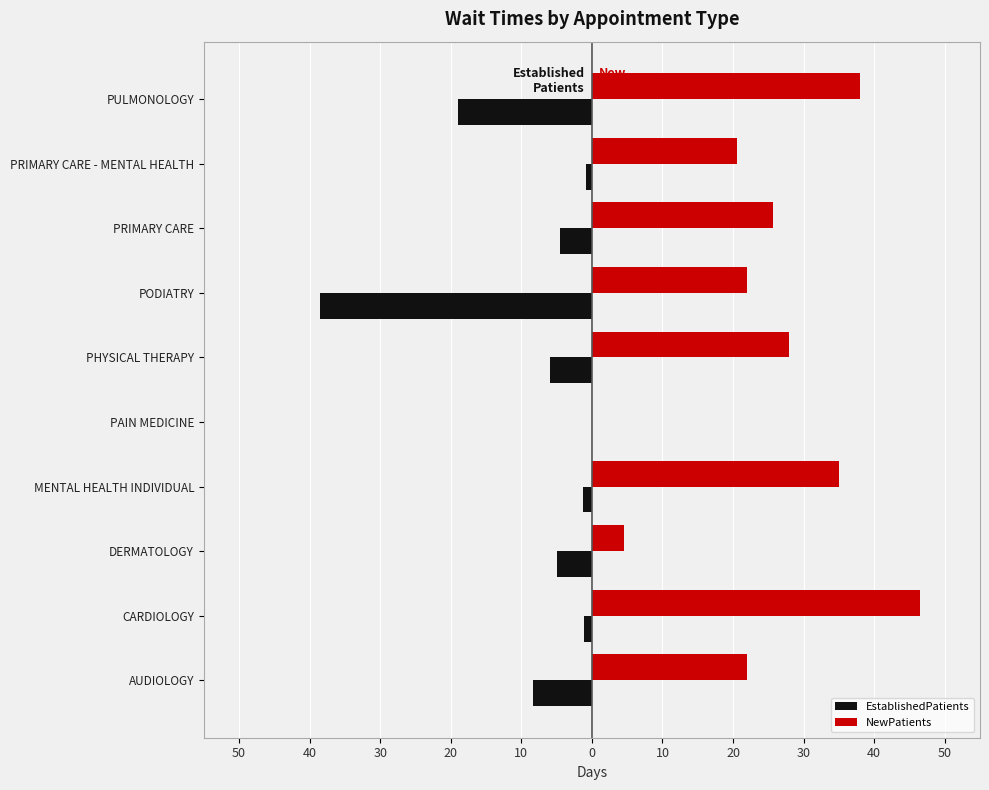

What are all the series names shown in the legend?

EstablishedPatients, NewPatients